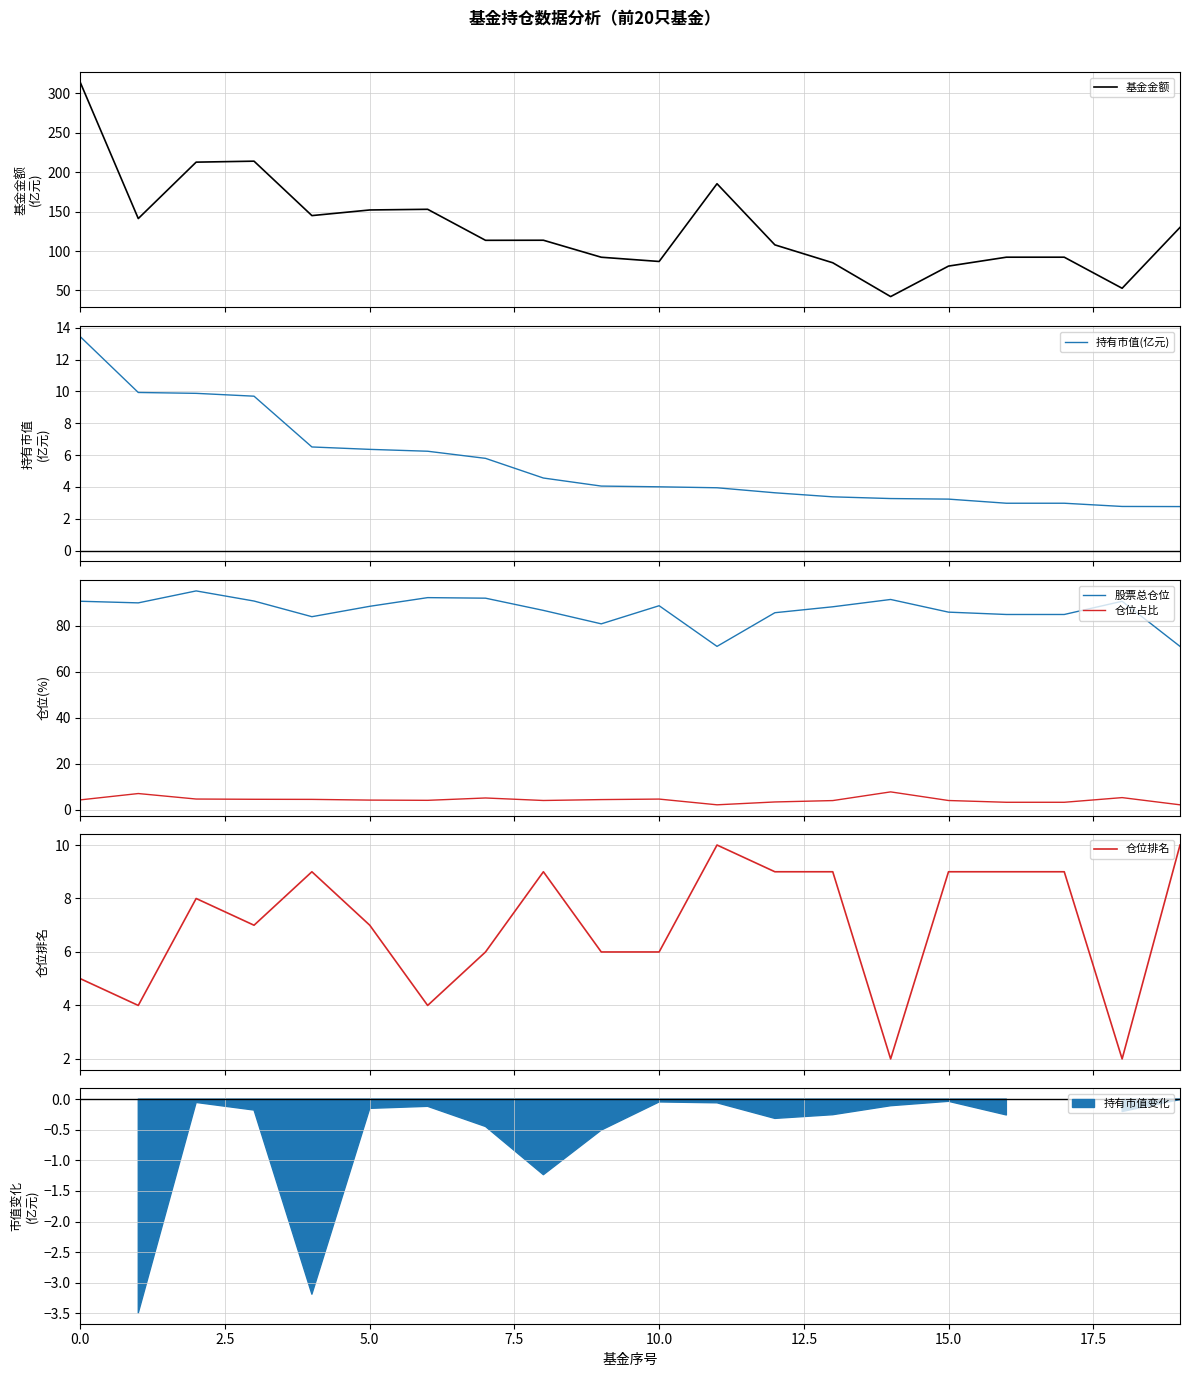

What is the label of the 1st point from the right?

19